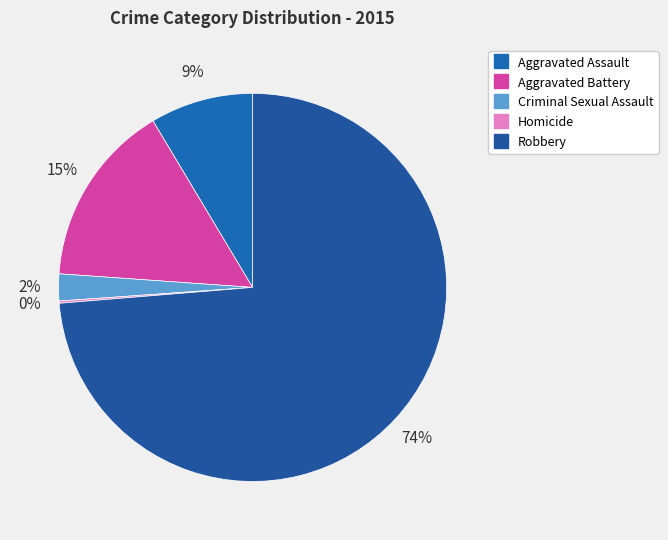

How many slices are in this pie chart?

5